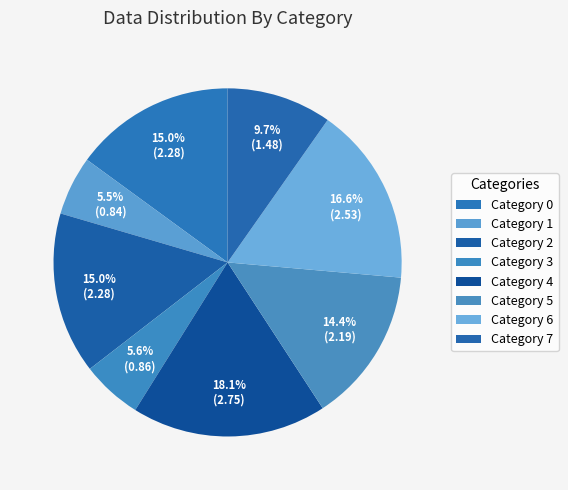

How many slices are in this pie chart?

8